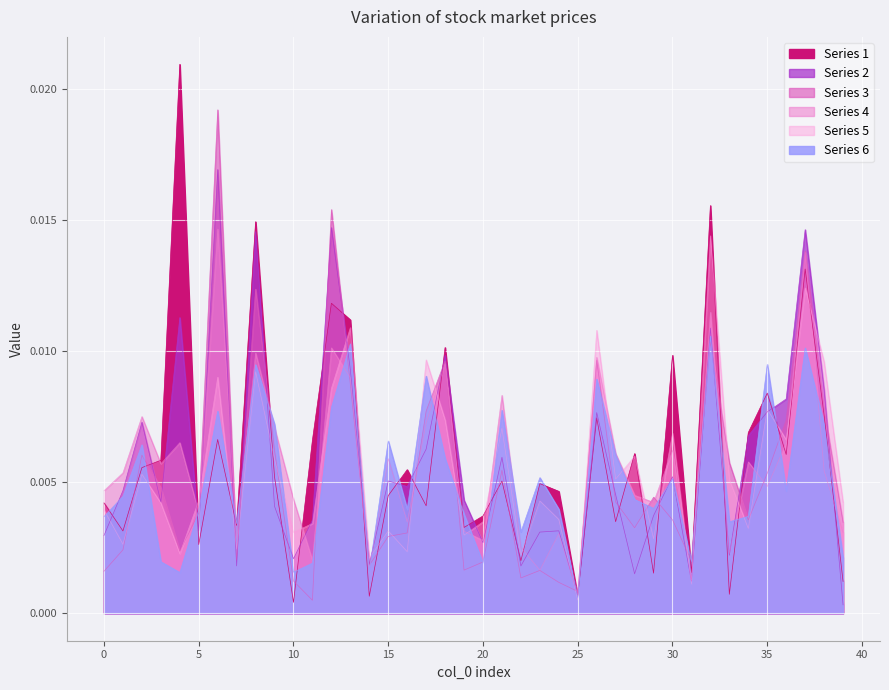

Does the chart display data point markers on the line(s)?

No